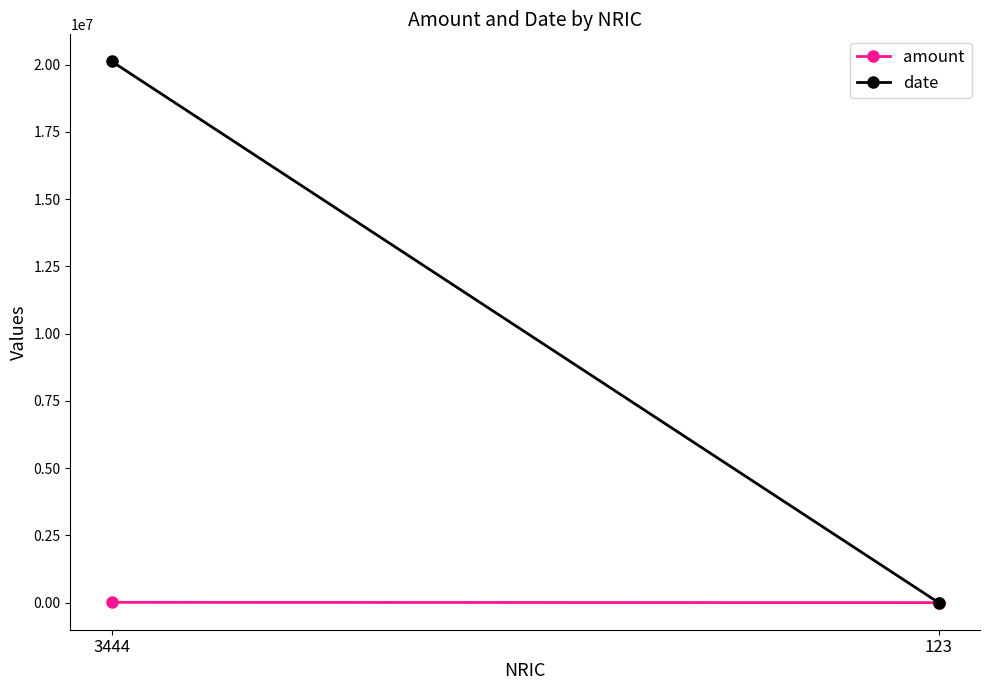

What is the difference between the date values at 3444 and 123?

20121559